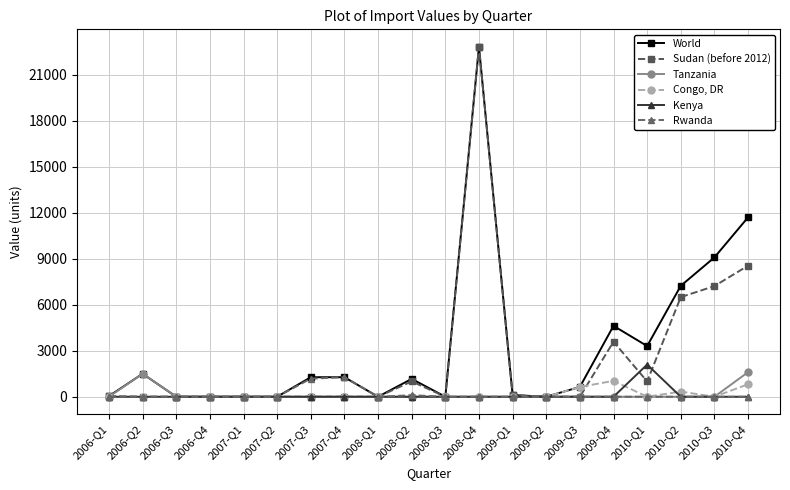

Between 2007-Q3 and 2009-Q4, which series saw the biggest shift?

Sudan (before 2012)